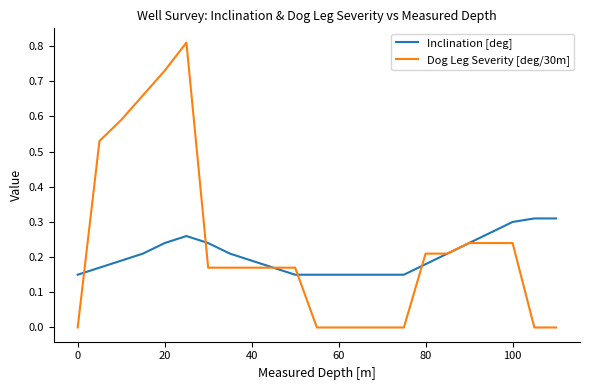

Which series has the widest spread of values?

Dog Leg Severity [deg/30m]